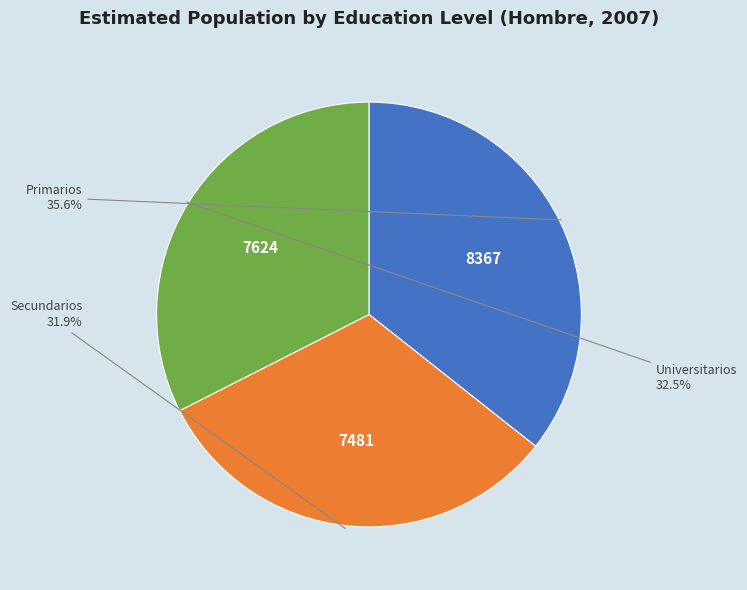

Is there any slice that represents more than half of the pie?

No